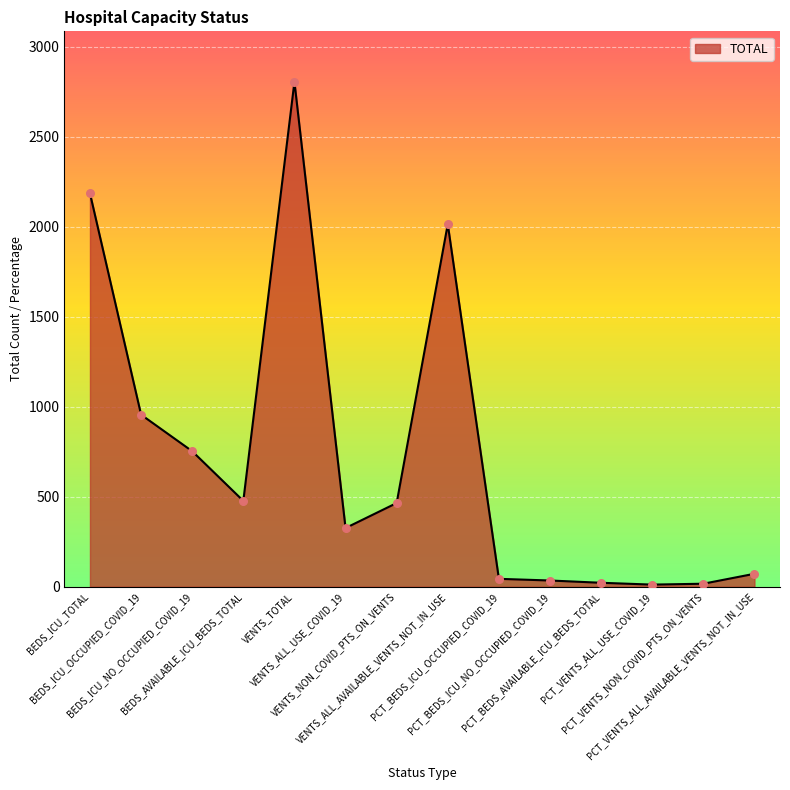

What is the change in value from VENTS_TOTAL to VENTS_ALL_AVAILABLE_VENTS_NOT_IN_USE?

-791.0